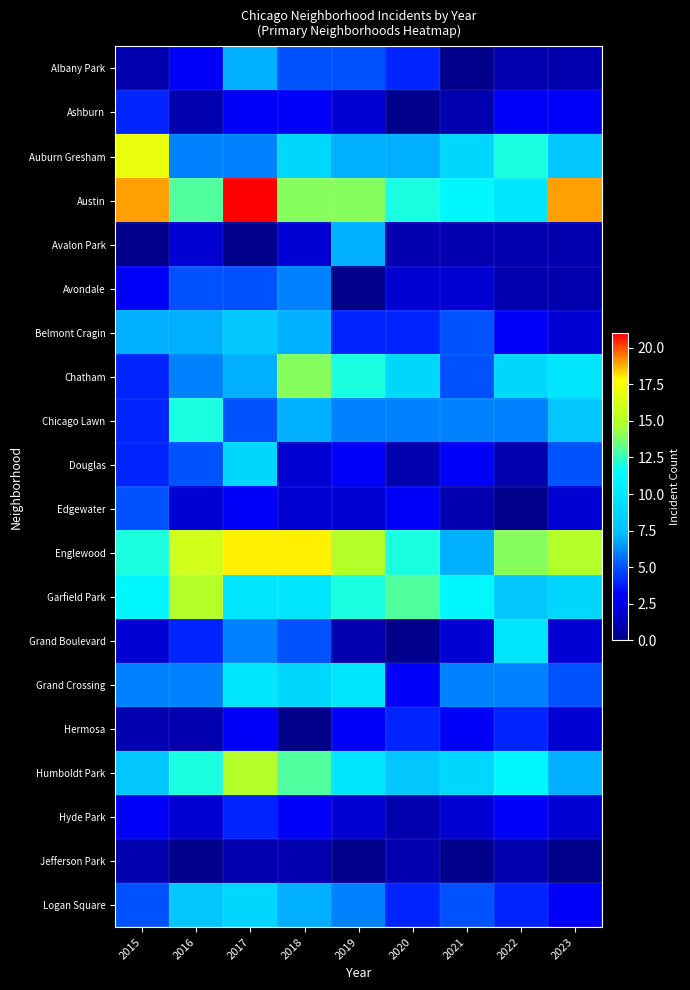

Reading right to left, what are all the values shown in this chart?

Albany Park: 2023=1	2022=1	2021=0	2020=4	2019=5	2018=5	2017=7	2016=3	2015=1
Ashburn: 2023=3	2022=3	2021=1	2020=0	2019=2	2018=3	2017=3	2016=1	2015=4
Auburn Gresham: 2023=8	2022=12	2021=9	2020=7	2019=7	2018=9	2017=6	2016=6	2015=17
Austin: 2023=19	2022=10	2021=11	2020=12	2019=14	2018=14	2017=21	2016=13	2015=19
Avalon Park: 2023=1	2022=1	2021=1	2020=1	2019=7	2018=2	2017=0	2016=2	2015=0
Avondale: 2023=1	2022=1	2021=2	2020=2	2019=0	2018=6	2017=5	2016=5	2015=3
Belmont Cragin: 2023=2	2022=3	2021=5	2020=4	2019=4	2018=7	2017=8	2016=7	2015=7
Chatham: 2023=10	2022=9	2021=5	2020=9	2019=12	2018=14	2017=7	2016=6	2015=4
Chicago Lawn: 2023=8	2022=6	2021=6	2020=6	2019=6	2018=7	2017=5	2016=12	2015=4
Douglas: 2023=5	2022=1	2021=3	2020=1	2019=3	2018=2	2017=9	2016=5	2015=4
Edgewater: 2023=2	2022=0	2021=1	2020=3	2019=2	2018=2	2017=3	2016=2	2015=5
Englewood: 2023=15	2022=14	2021=7	2020=12	2019=15	2018=18	2017=18	2016=16	2015=12
Garfield Park: 2023=9	2022=8	2021=11	2020=13	2019=12	2018=10	2017=10	2016=15	2015=11
Grand Boulevard: 2023=2	2022=10	2021=2	2020=0	2019=1	2018=5	2017=6	2016=4	2015=2
Grand Crossing: 2023=5	2022=6	2021=6	2020=3	2019=10	2018=9	2017=10	2016=6	2015=6
Hermosa: 2023=2	2022=4	2021=3	2020=4	2019=3	2018=0	2017=3	2016=1	2015=1
Humboldt Park: 2023=7	2022=11	2021=9	2020=8	2019=10	2018=13	2017=15	2016=12	2015=8
Hyde Park: 2023=2	2022=3	2021=2	2020=1	2019=2	2018=3	2017=4	2016=2	2015=3
Jefferson Park: 2023=0	2022=1	2021=0	2020=1	2019=0	2018=1	2017=1	2016=0	2015=1
Logan Square: 2023=3	2022=4	2021=5	2020=4	2019=6	2018=7	2017=9	2016=8	2015=5